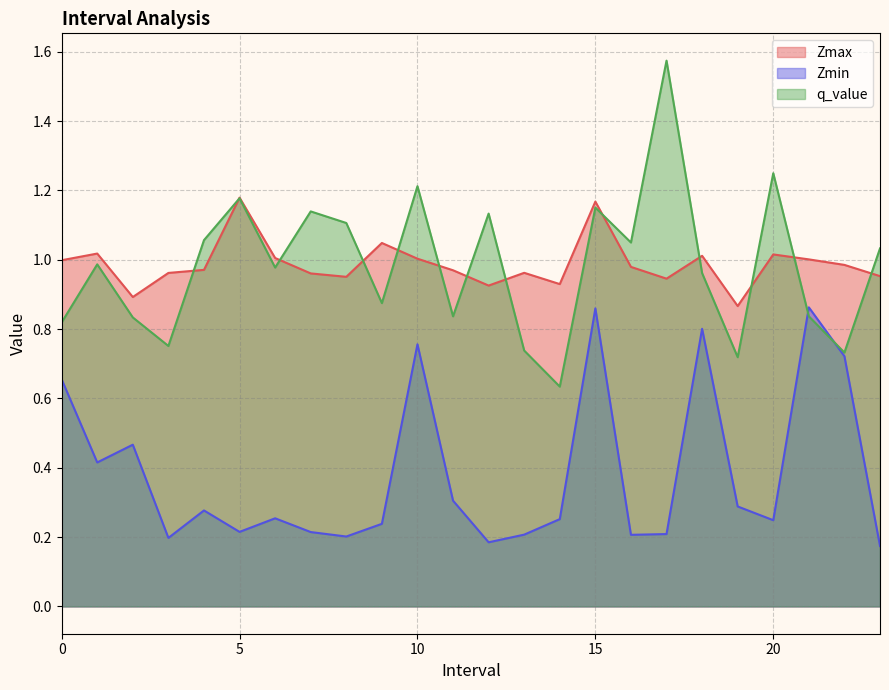

In Zmin, how many points are higher than both neighbors (excluding endpoints)?

7